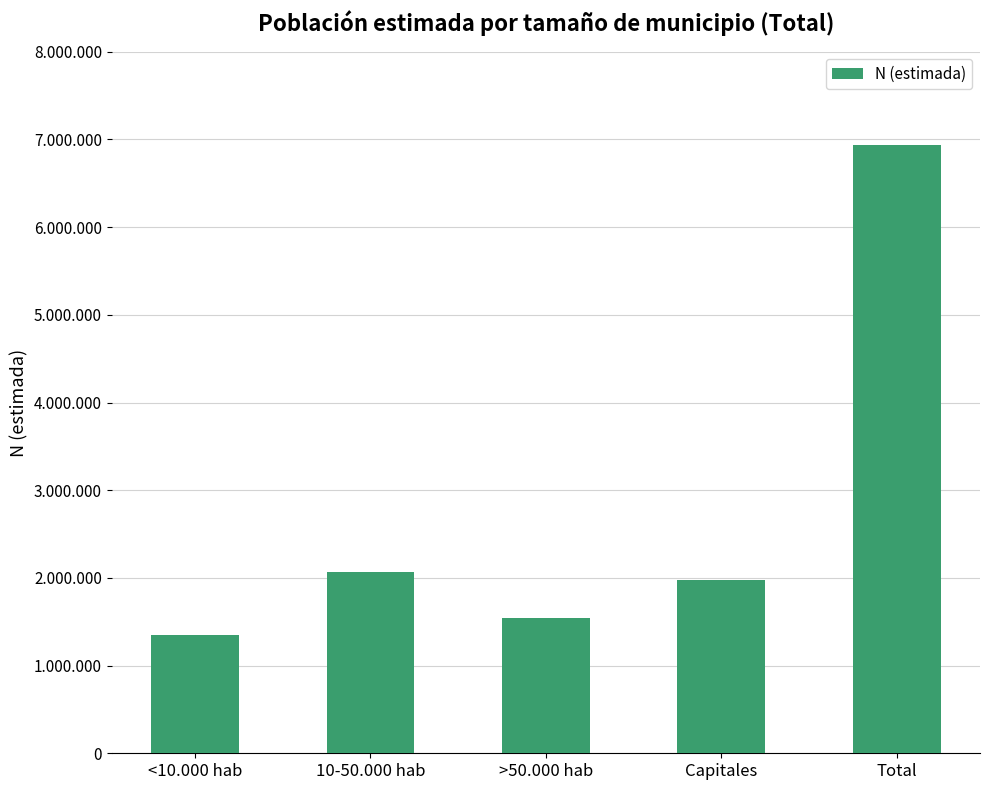

Does the chart contain any negative values?

No